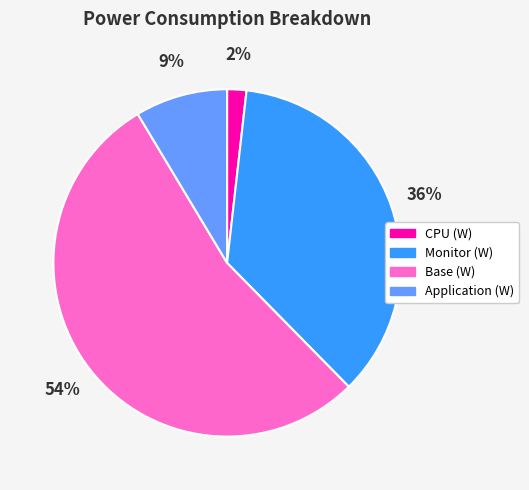

Which has a higher value, Base (W) or CPU (W)?

Base (W)